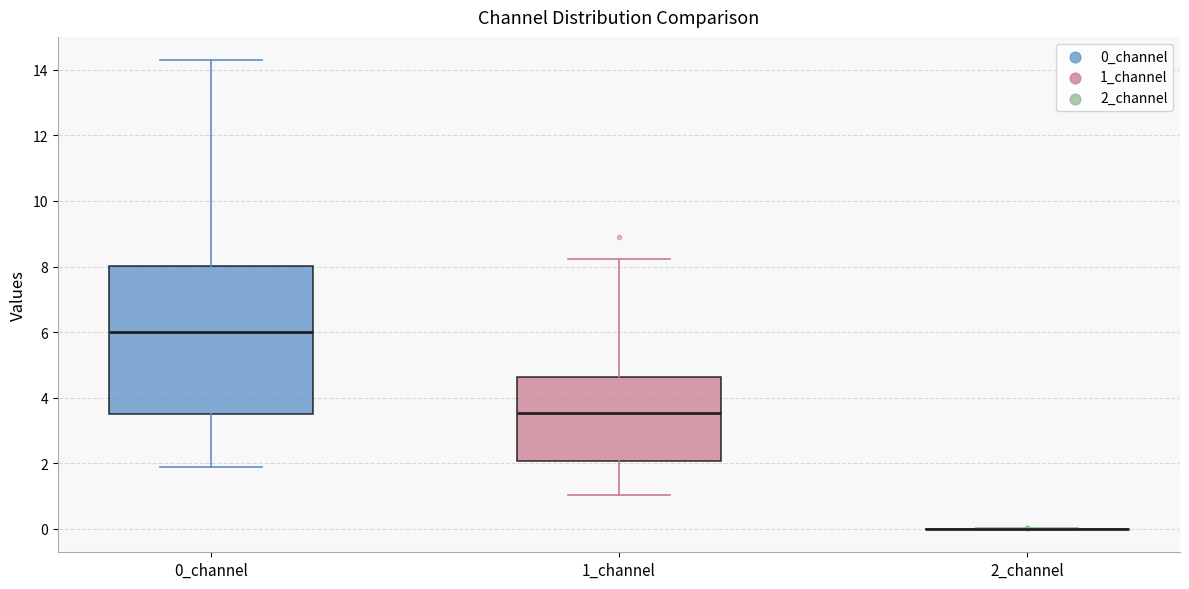

Reading left to right, transcribe this box plot: for each box, give where its median line is, the range the box spans, and where its two whiskers end, as read against the y-axis. The values are not printed on the chart, so give them approximately, as read against the axis.

0_channel: median 6.0, box 3.4 to 8.0, whiskers 1.8 to 14.2
1_channel: median 3.6, box 2.0 to 4.6, whiskers 1.0 to 8.2
2_channel: box collapsed to a line at 0.0, whiskers 0.0 to 0.0